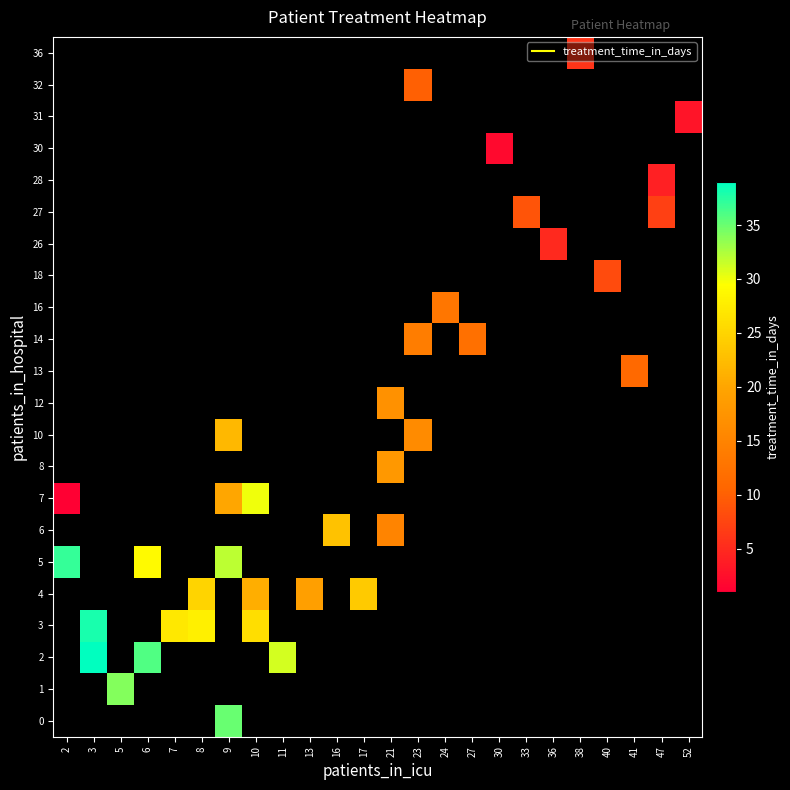

Which has a higher value, 33 or 2?

2